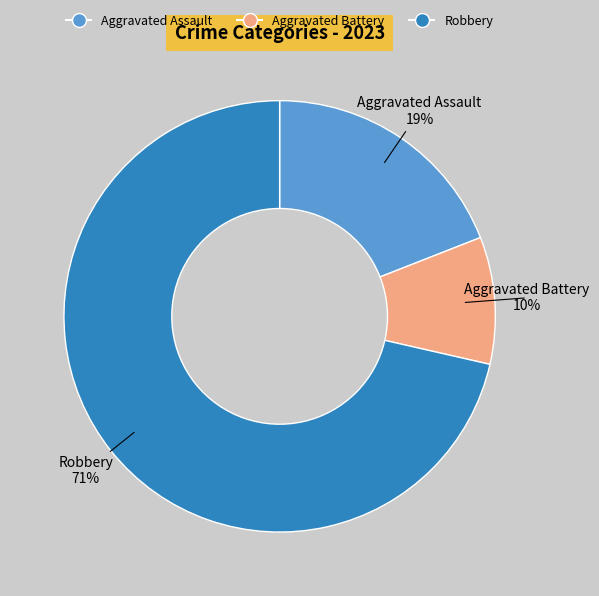

Does any single category account for the majority?

Yes